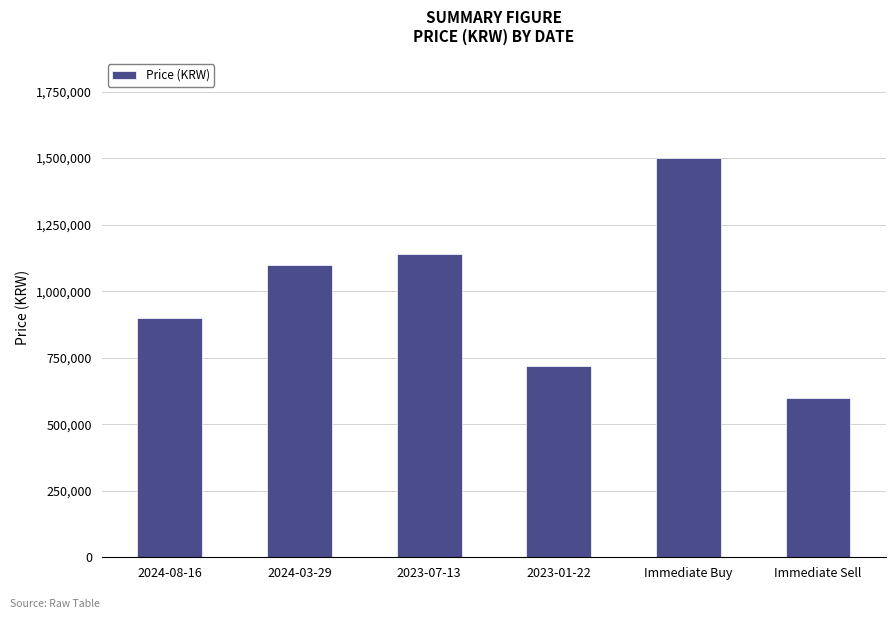

Rank the categories by value from highest to lowest.

Immediate Buy, 2023-07-13, 2024-03-29, 2024-08-16, 2023-01-22, Immediate Sell